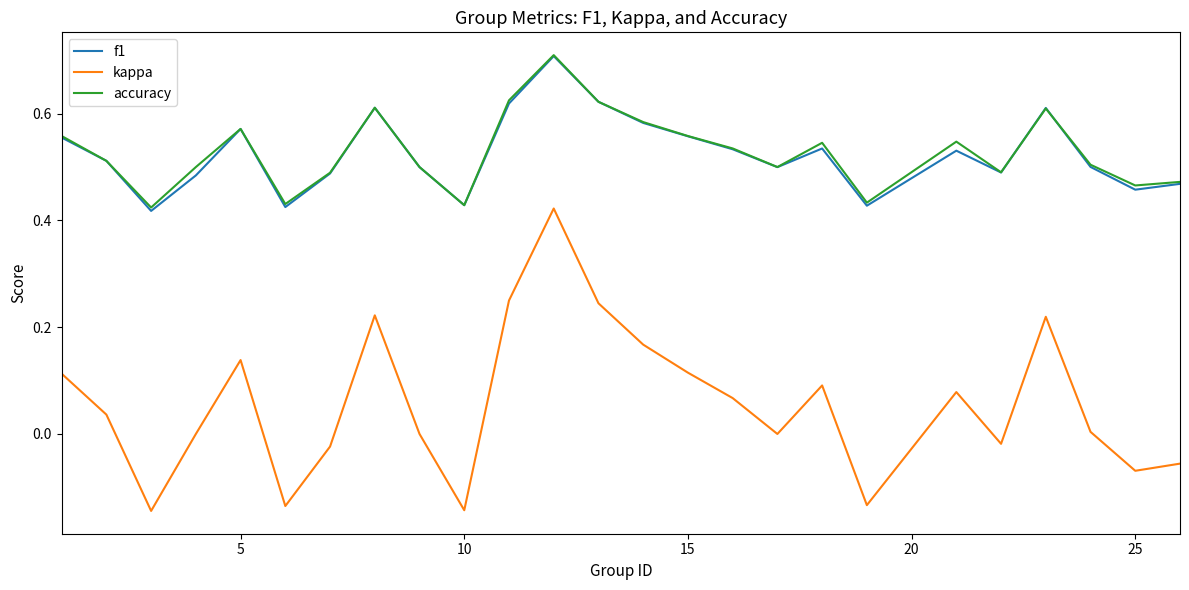

True or false: kappa and f1 cross at least once.

False